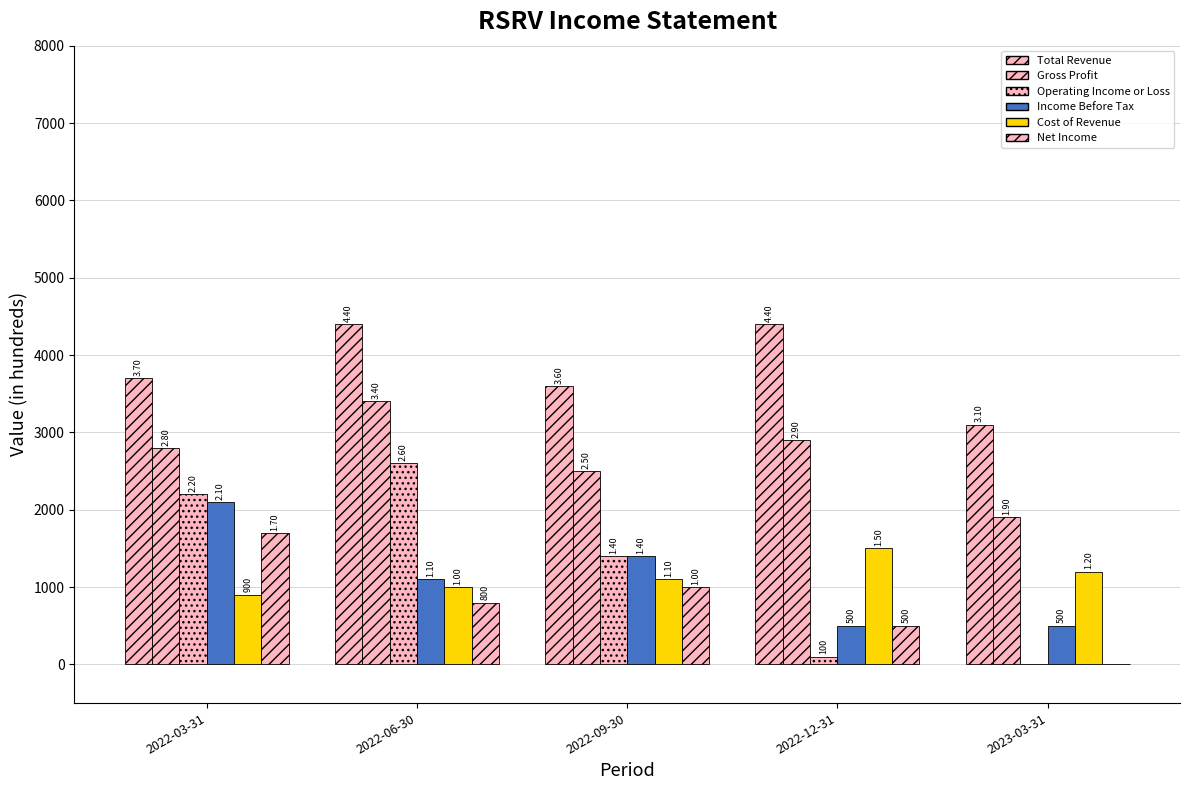

What is the maximum value for Total Revenue?

4400